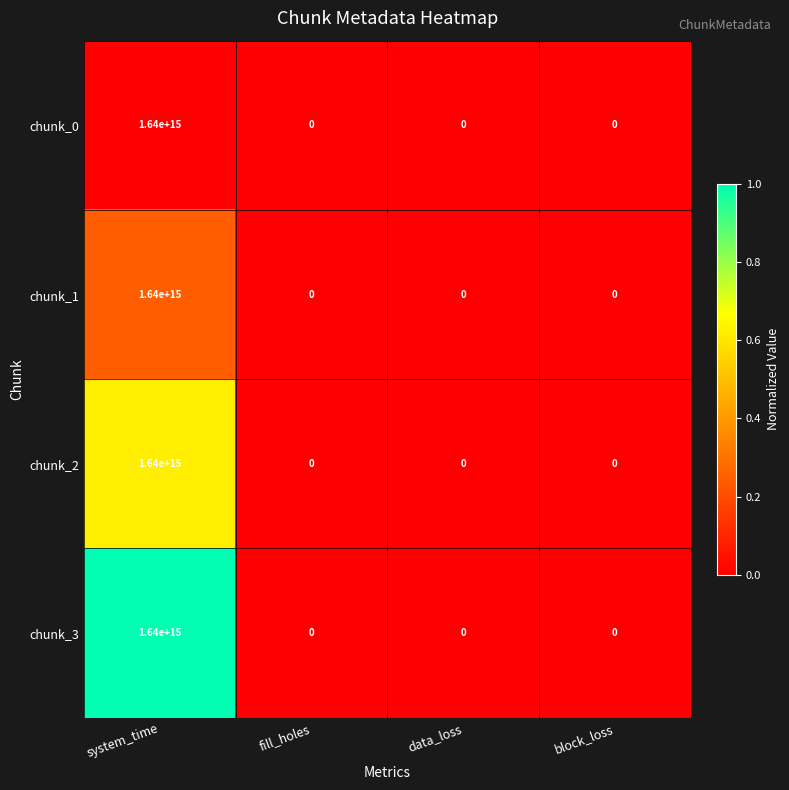

How many chunk_3 values are between 0 and 1640000000000000?

4